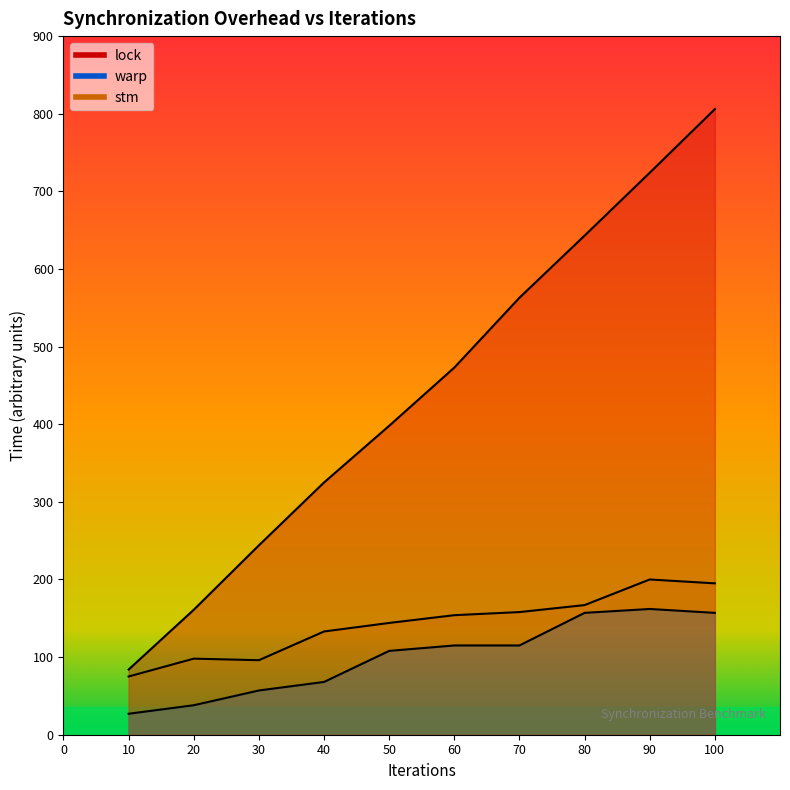

What are all the series names shown in the legend?

lock, warp, stm